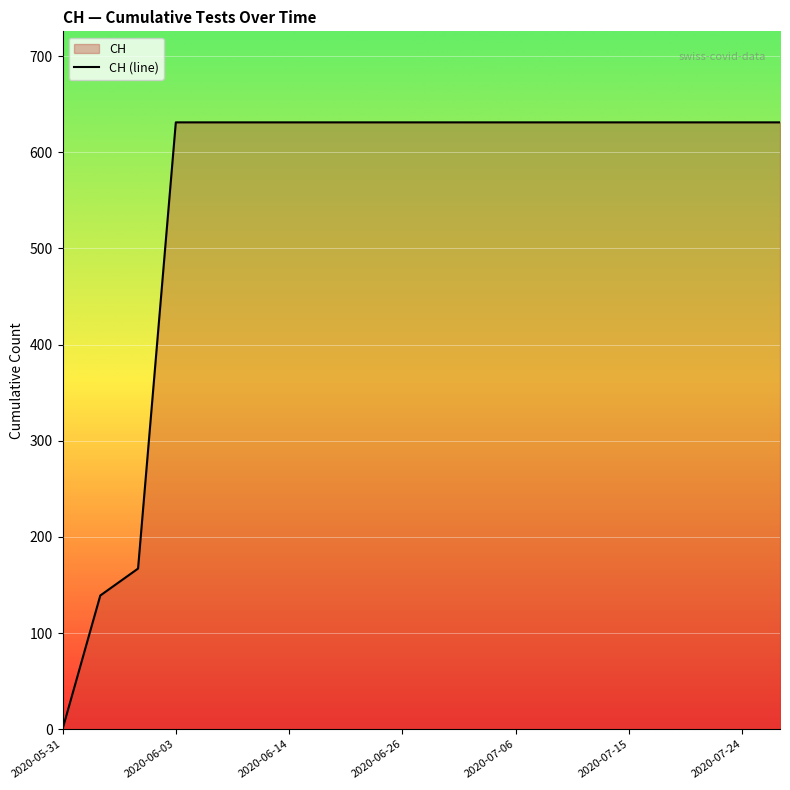

How many data points are less than 631?

3